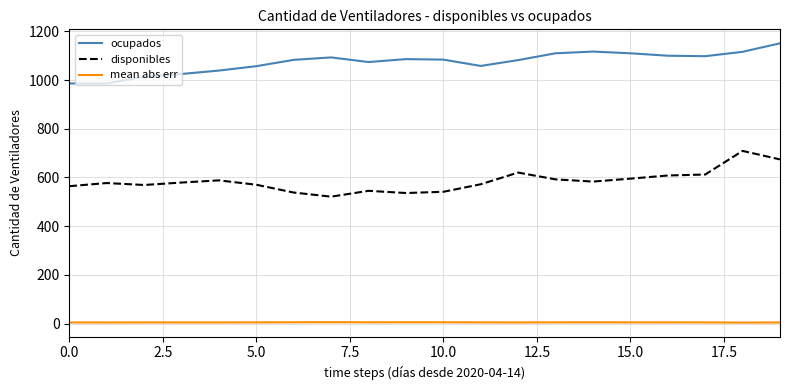

What is the highest value of the ocupados series?

1151.0